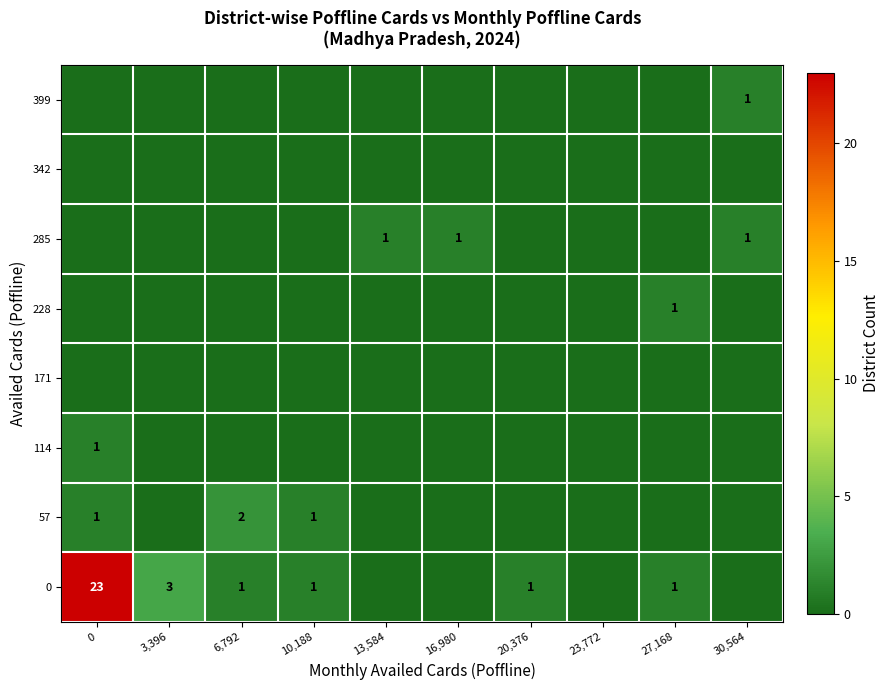

True or false: 0 has a value of 23 at 0.

True